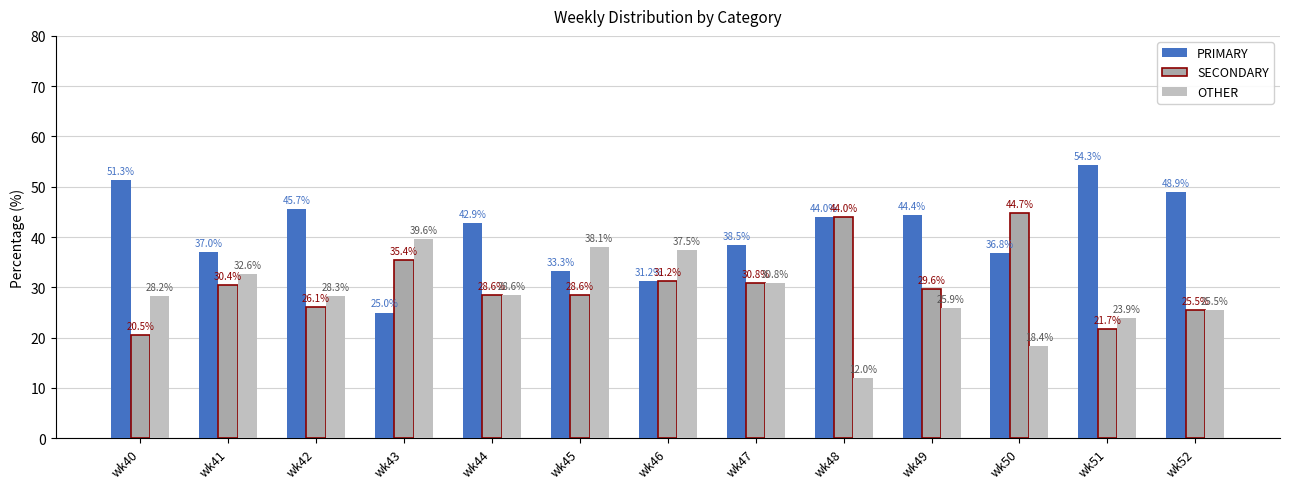

Rank the series by their average value, from lowest to highest.

OTHER, SECONDARY, PRIMARY